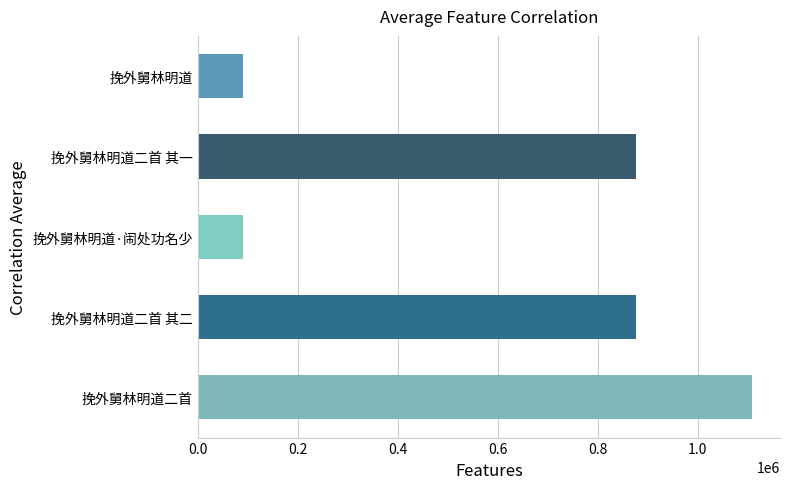

Is it true that the value at 挽外舅林明道·闹处功名少 is 135836?

False